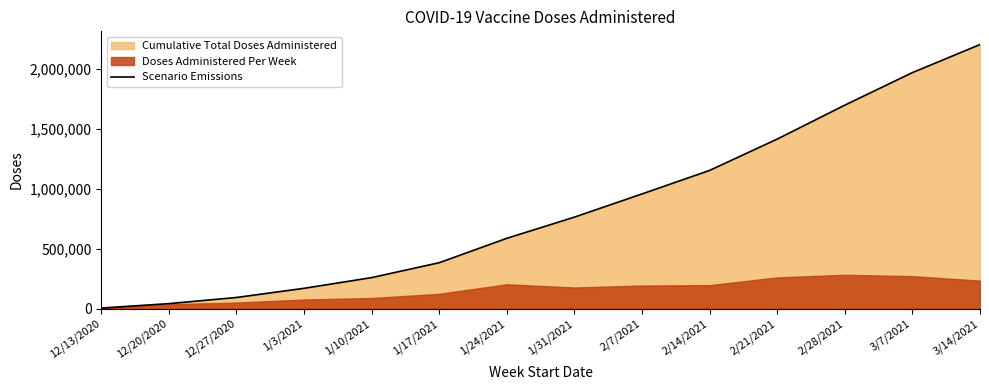

What is the label of the 12th point from the right?

12/27/2020